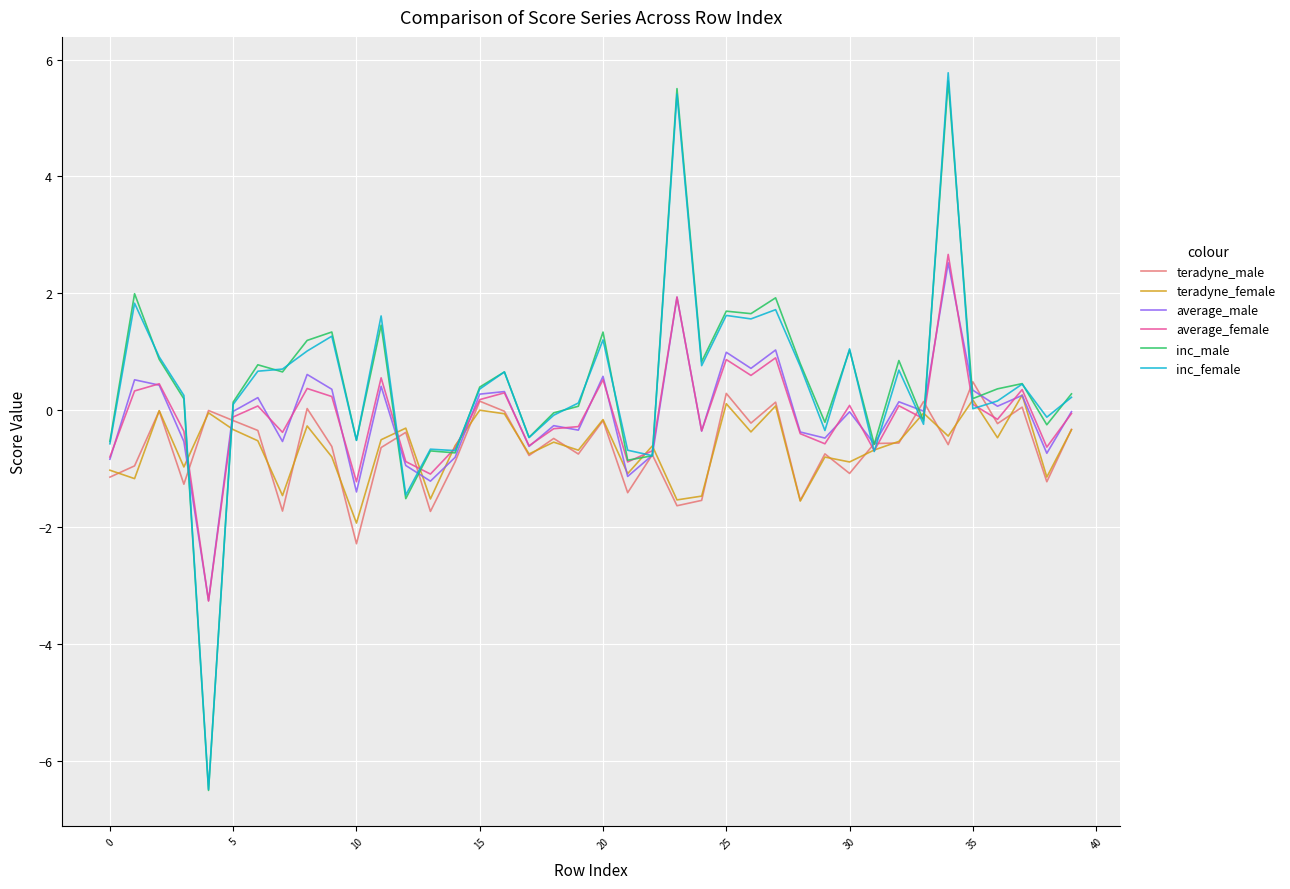

What is the maximum value shown in the chart?

5.8